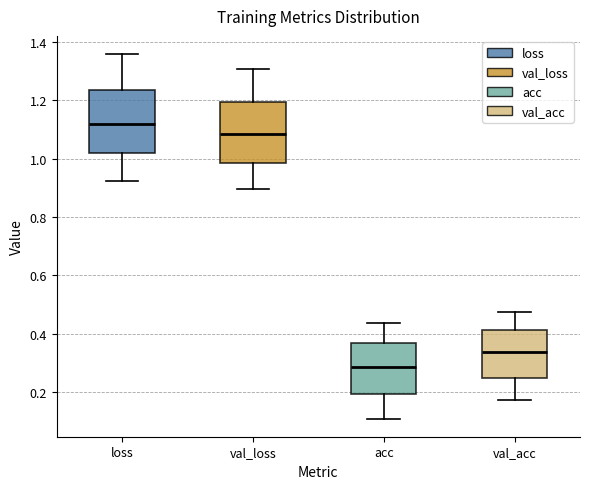

Reading left to right, read every box against the y-axis: the position of its median line, the range the box covers, and the ends of its whiskers. The values are not printed on the chart, so give them approximately, as read against the axis.

loss: median 1.12, box 1.02 to 1.24, whiskers 0.92 to 1.36
val_loss: median 1.08, box 0.98 to 1.20, whiskers 0.90 to 1.30
acc: median 0.28, box 0.20 to 0.36, whiskers 0.12 to 0.44
val_acc: median 0.34, box 0.26 to 0.42, whiskers 0.18 to 0.48